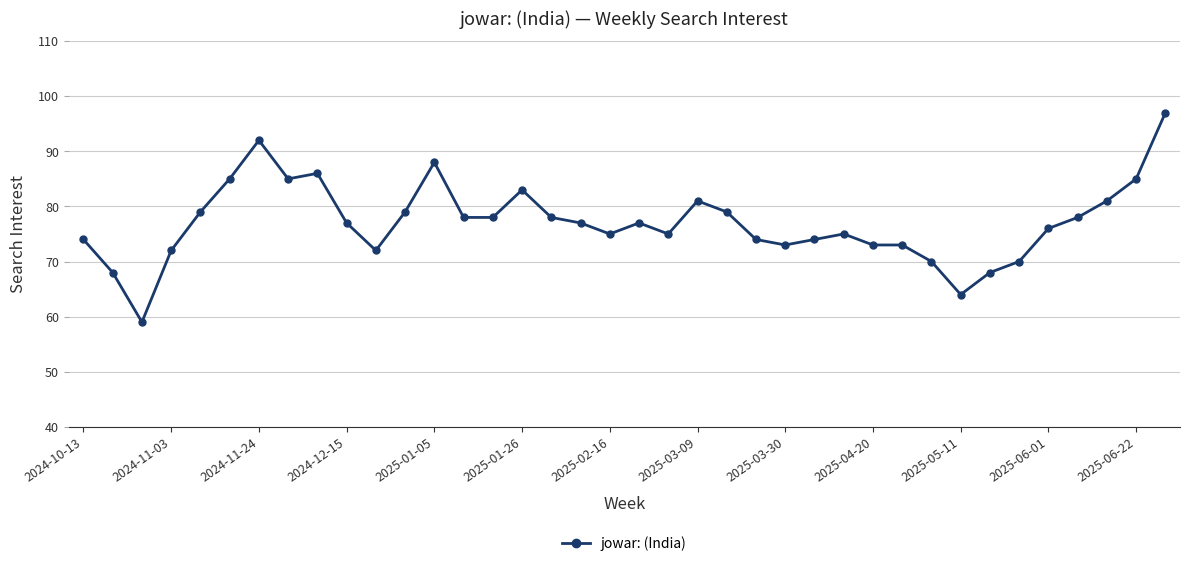

What is the value of the 12th point from the left?

79